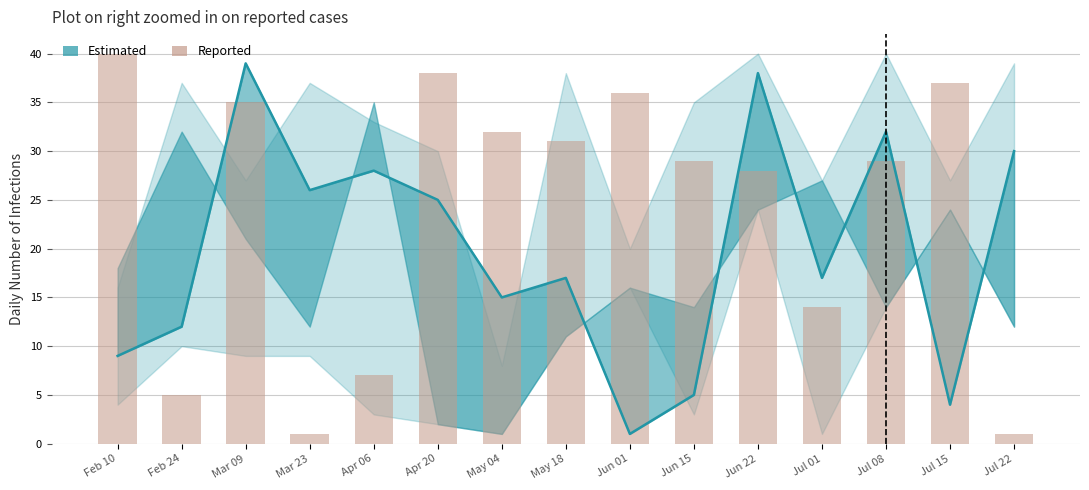

Read the value at Mar 09, to the nearest 10.

40